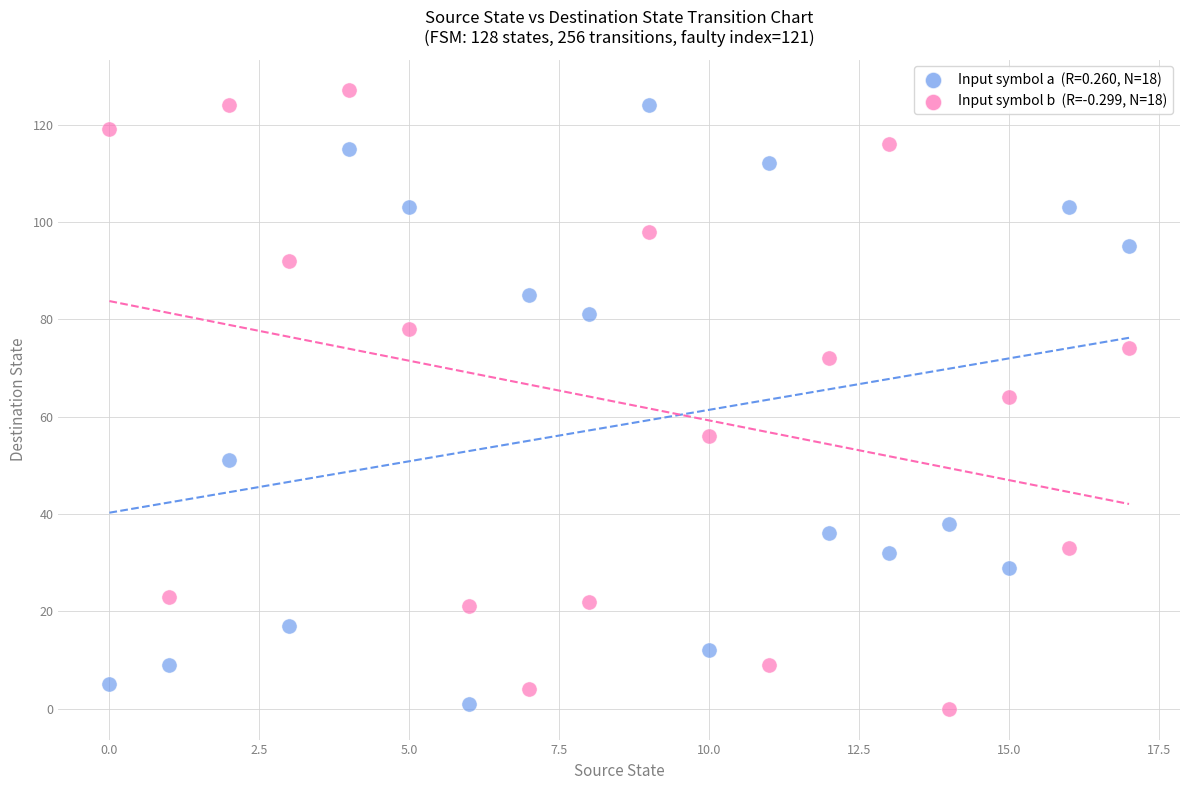

Across all data points, what is the range of Y values (max minus min)?

127